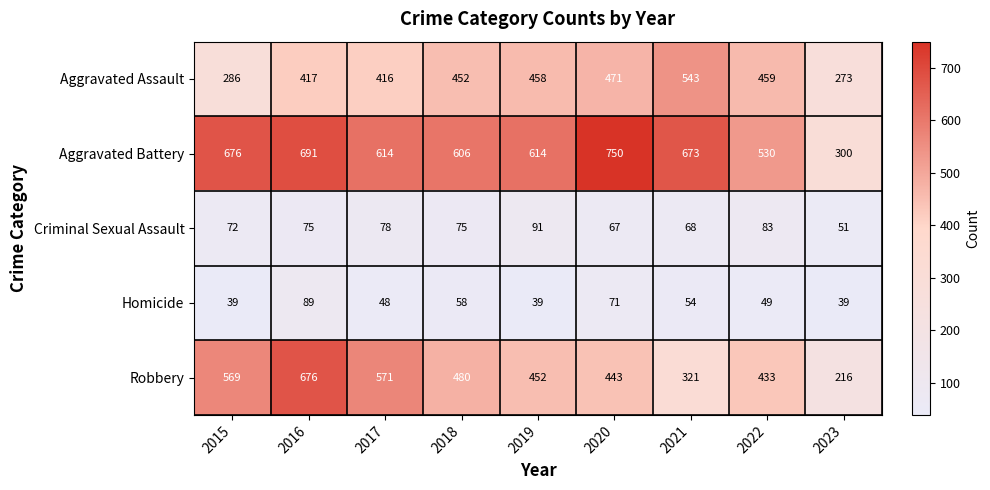

What is the difference between the maximum and second lowest values in the Robbery series?

355